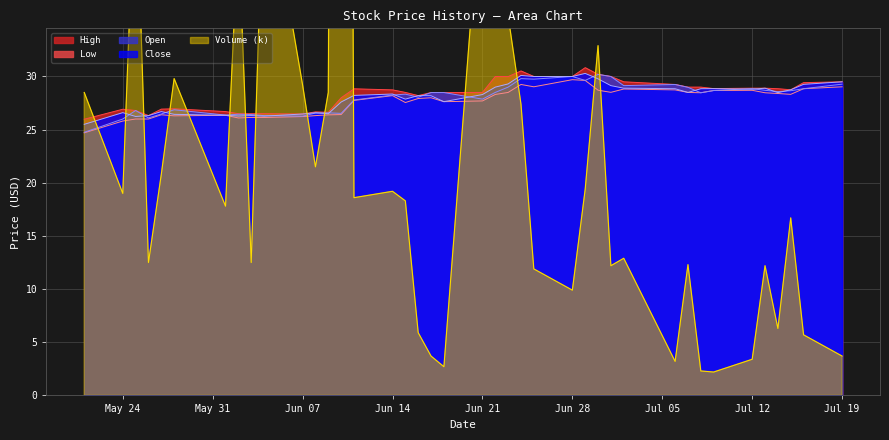

Does the chart display data point markers on the line(s)?

No